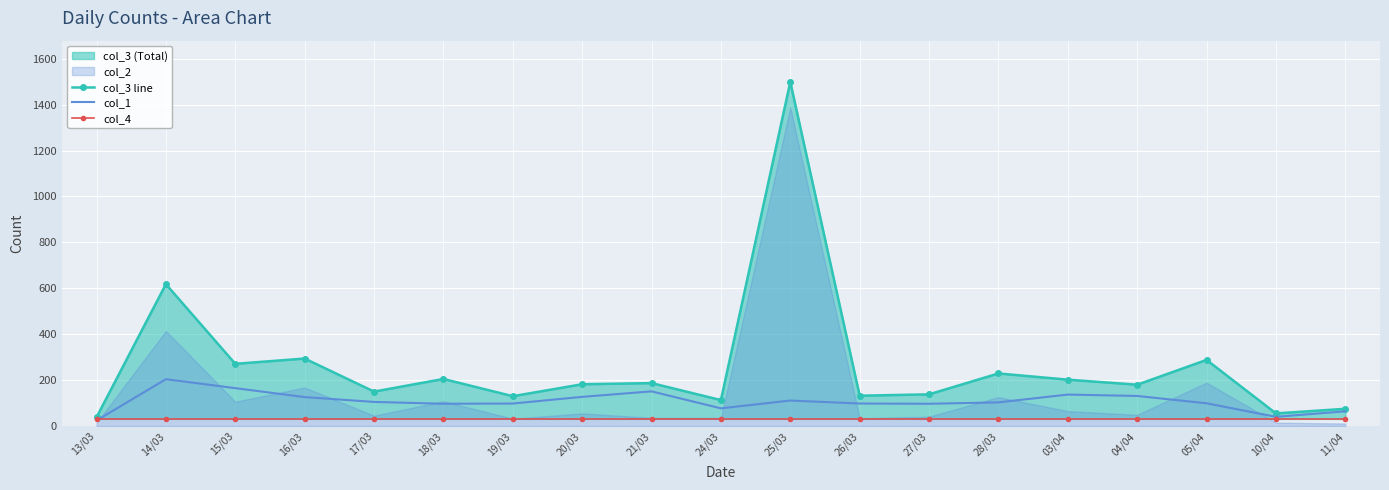

Reading left to right, list all the values displayed in this chart.

col_3 line: 13/03=38	14/03=618	15/03=271	16/03=294	17/03=150	18/03=205	19/03=130	20/03=182	21/03=187	24/03=113	25/03=1499	26/03=132	27/03=138	28/03=229	03/04=202	04/04=180	05/04=288	10/04=55	11/04=75
col_1: 13/03=24	14/03=204	15/03=165	16/03=126	17/03=105	18/03=97	19/03=98	20/03=127	21/03=151	24/03=77	25/03=111	26/03=98	27/03=97	28/03=103	03/04=137	04/04=131	05/04=99	10/04=40	11/04=64
col_4: 13/03=31	14/03=31	15/03=31	16/03=31	17/03=31	18/03=31	19/03=31	20/03=31	21/03=31	24/03=31	25/03=31	26/03=31	27/03=31	28/03=31	03/04=31	04/04=31	05/04=31	10/04=31	11/04=31